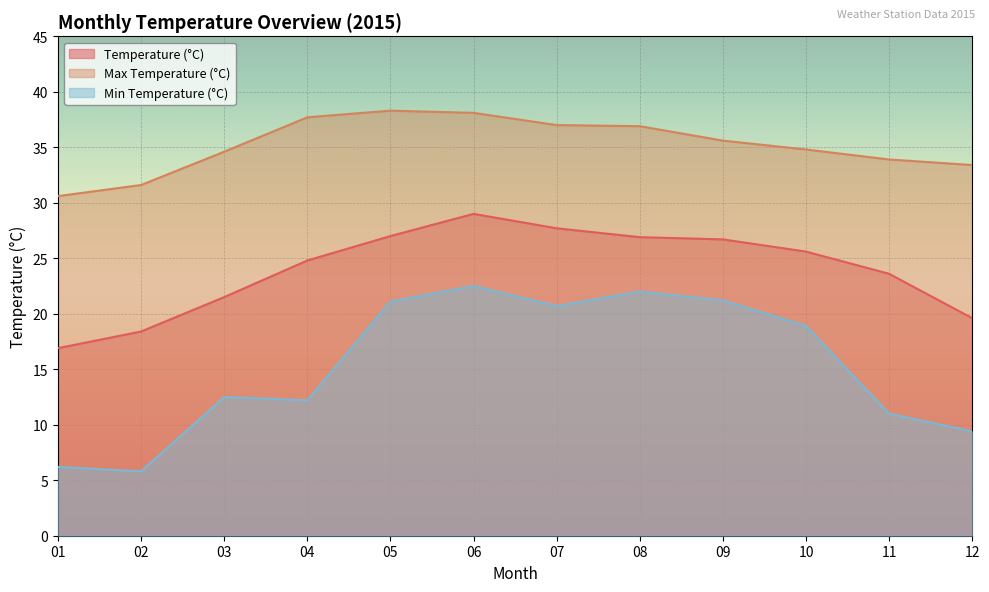

What is the maximum value for Min Temperature (°C)?

22.5